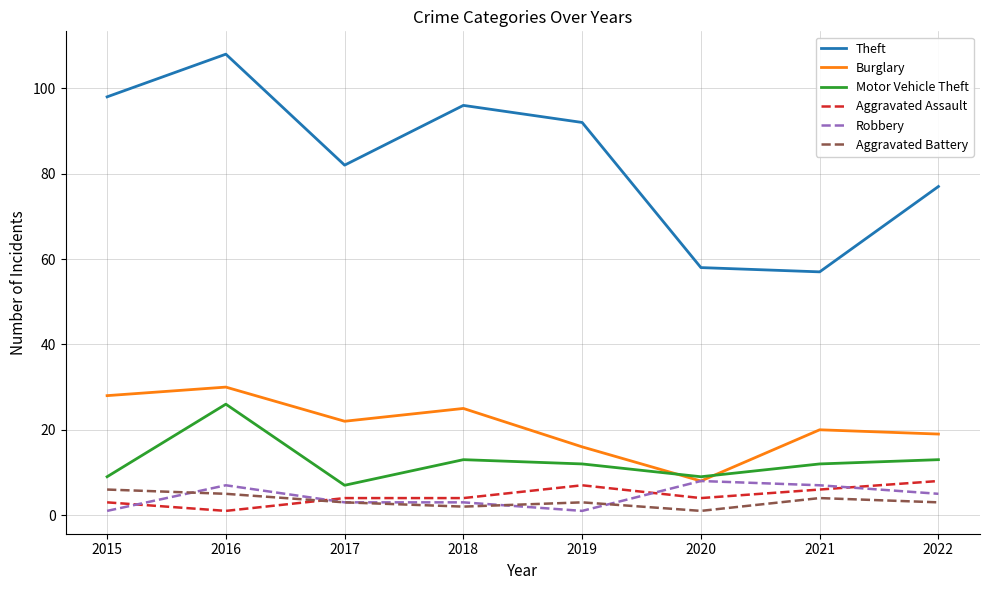

What is the difference between the Aggravated Battery values at 2020 and 2021?

3